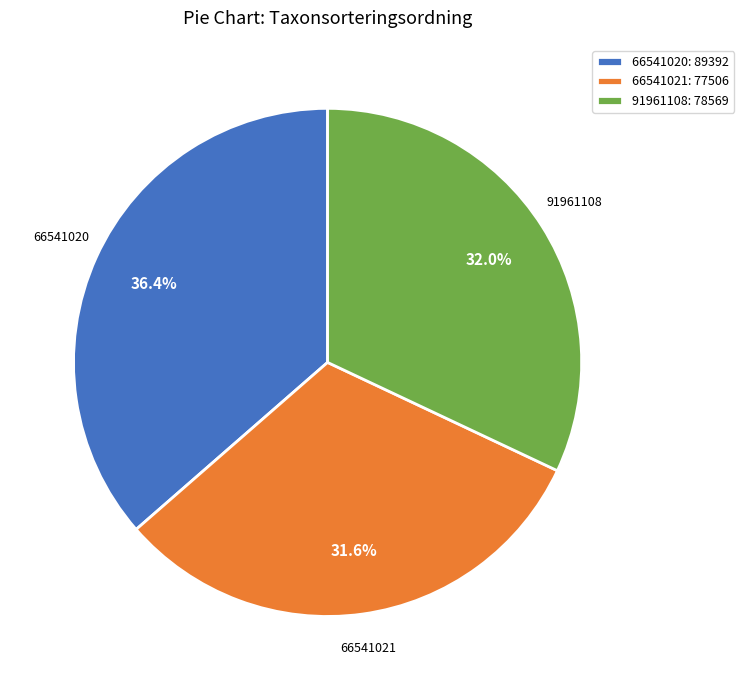

The 91961108 slice represents 32% of the pie. True or false?

True